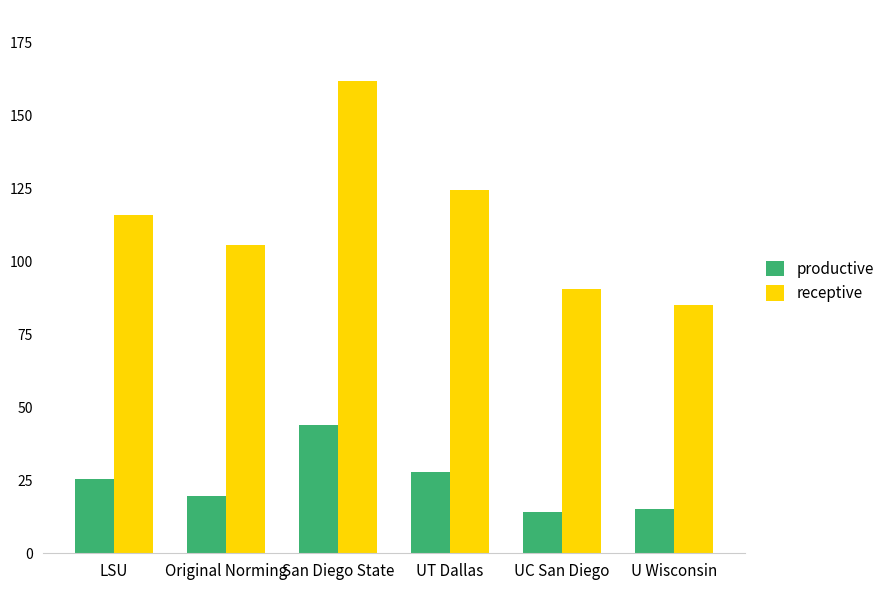

Count the number of data series in this chart.

2